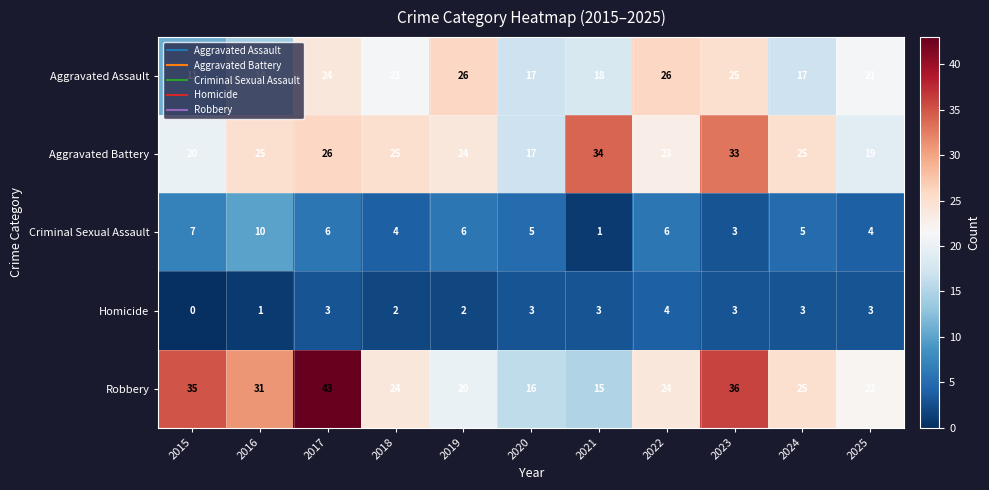

Count the number of data series in this chart.

5